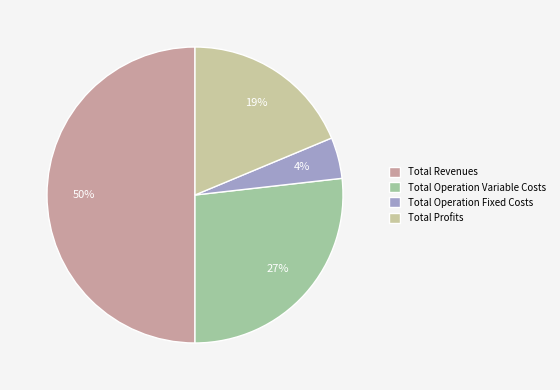

Is the sum of Total Operation Variable Costs and Total Operation Fixed Costs greater than half?

No